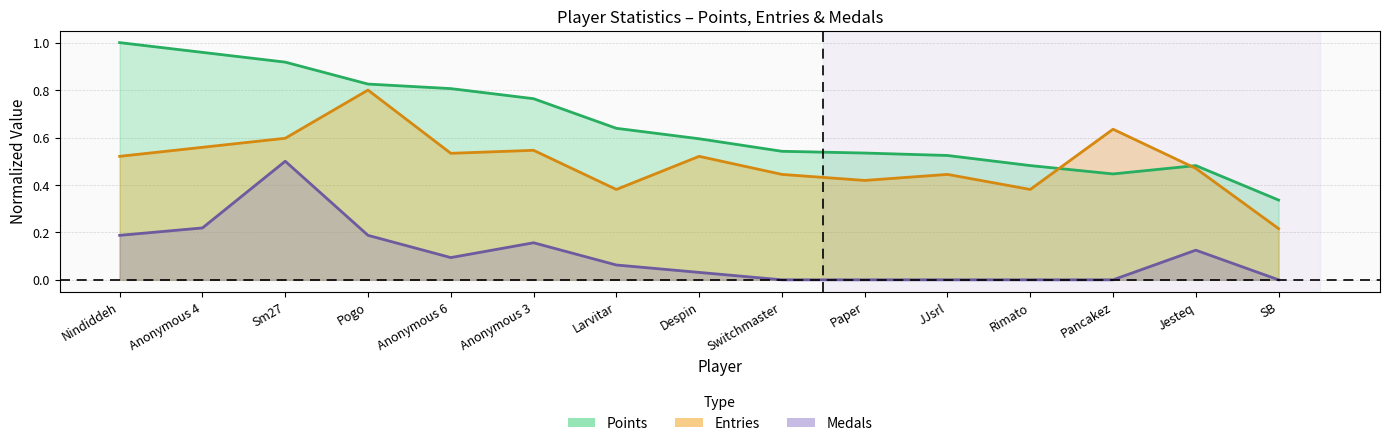

Between Sm27 and JJsrl, which series saw the biggest shift?

Medals